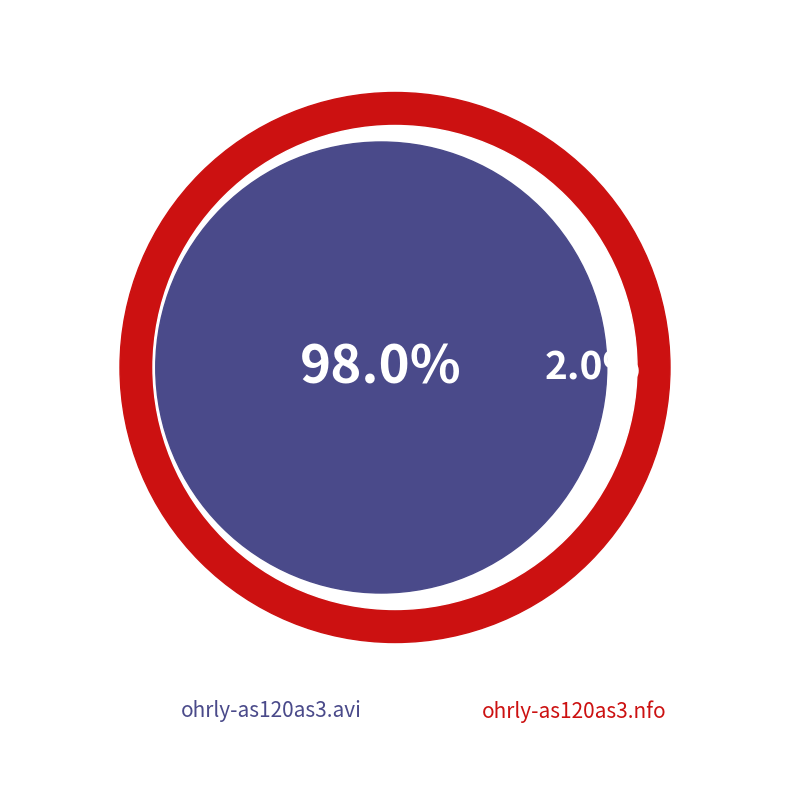

To the nearest percent, what percentage of the pie is ohrly-as120as3.avi?

98%